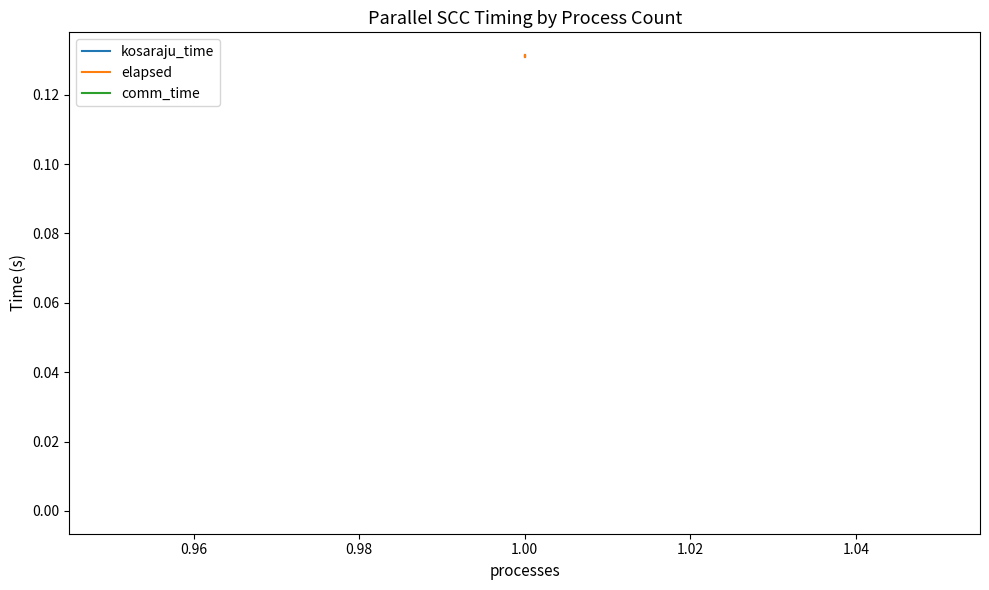

What is the lowest value of the kosaraju_time series?

0.1